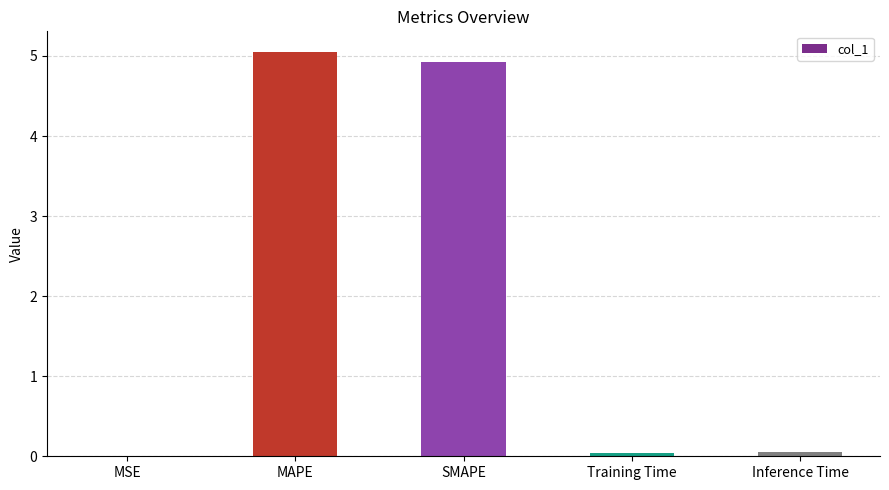

Between SMAPE and MSE, which is larger?

SMAPE